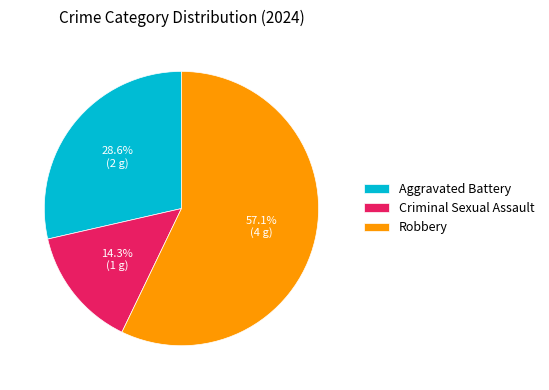

Approximately how many times larger is the value at Robbery compared to Aggravated Battery?

2.0